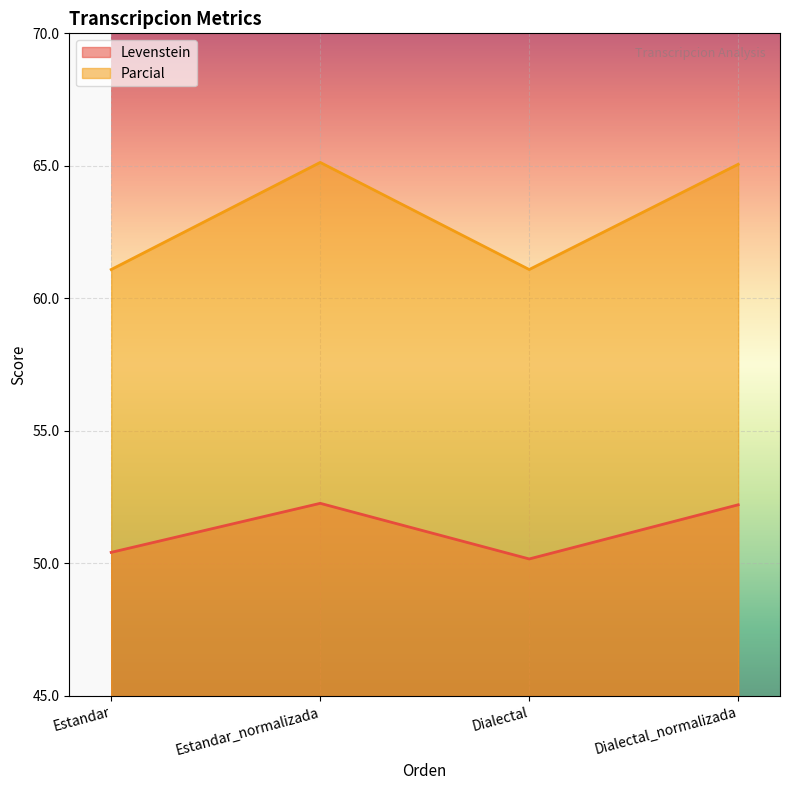

Which label corresponds to the largest value in the chart?

Estandar_normalizada